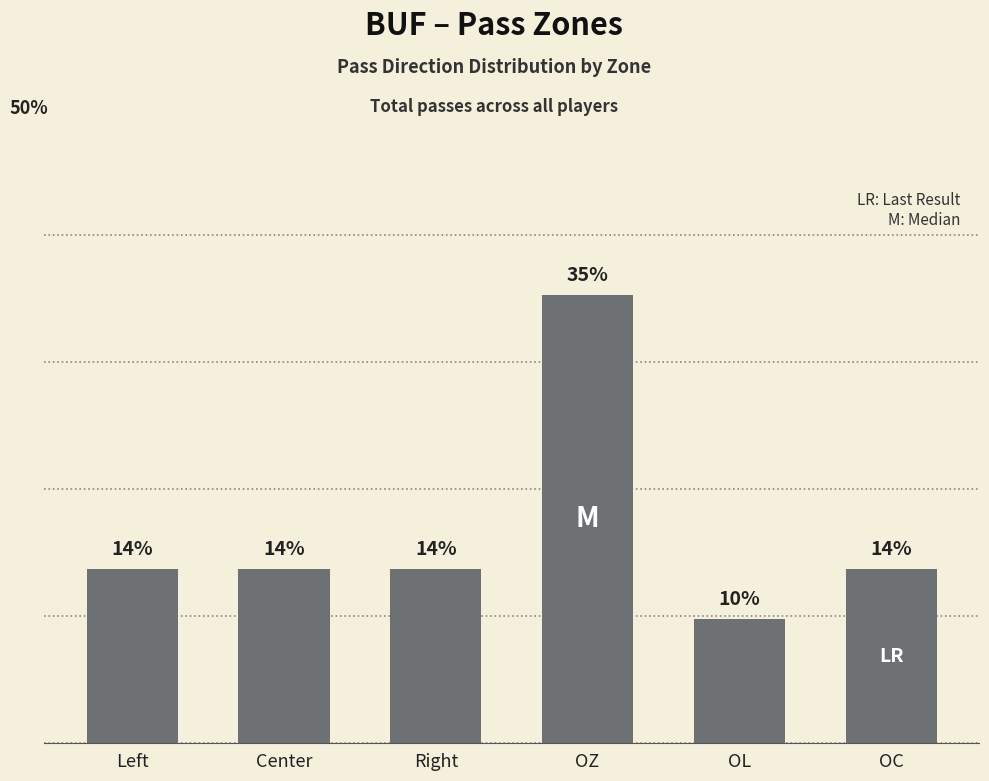

Are the bars horizontal?

No